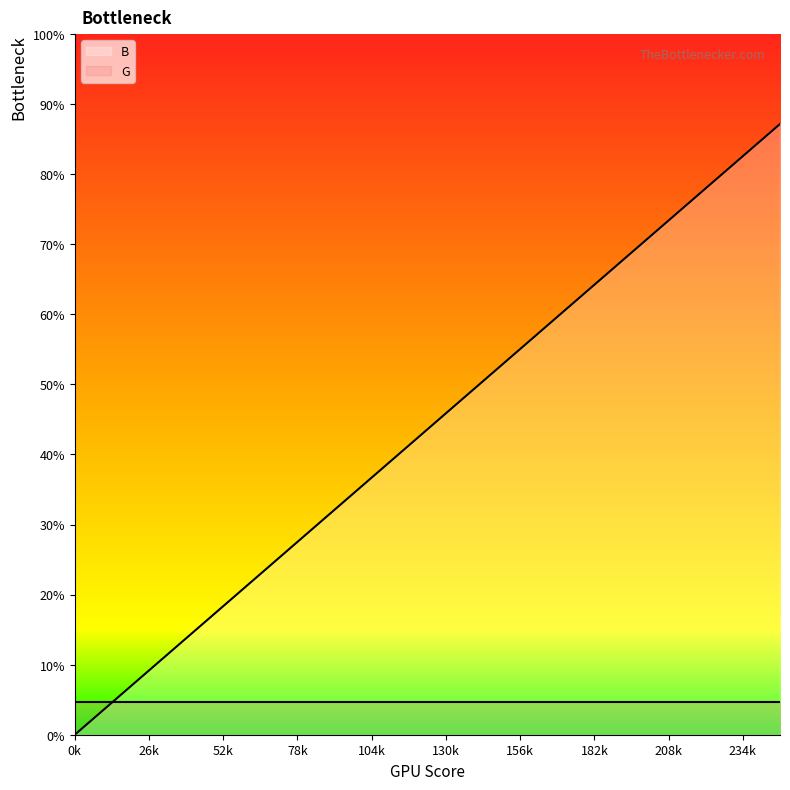

How many values are below 45?

10